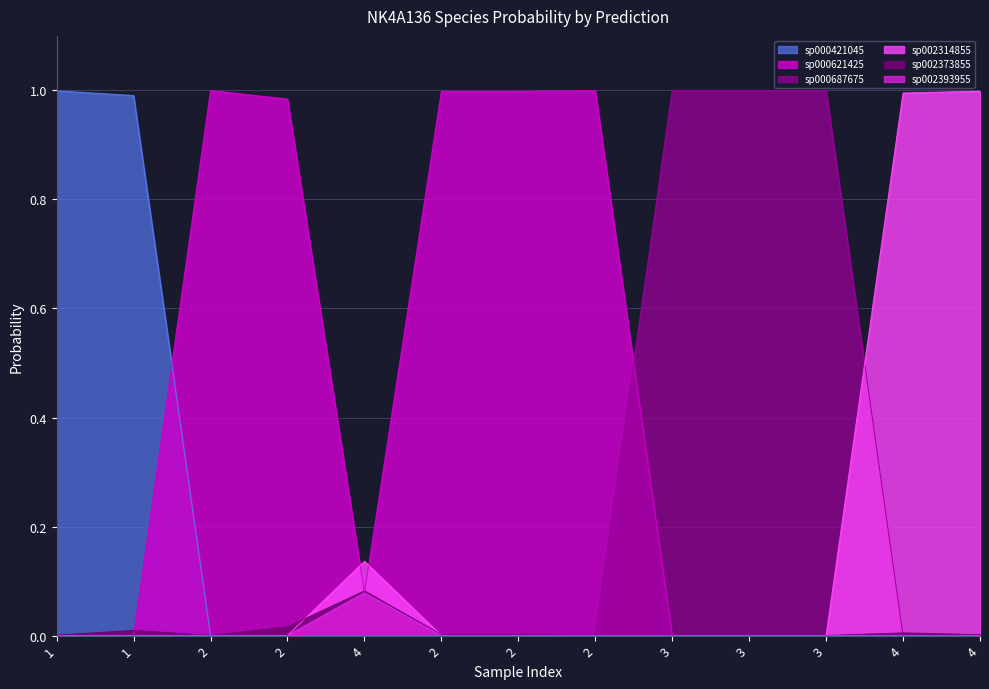

How many values in the s__NK4A136 sp000421045 series exceed 0?

3